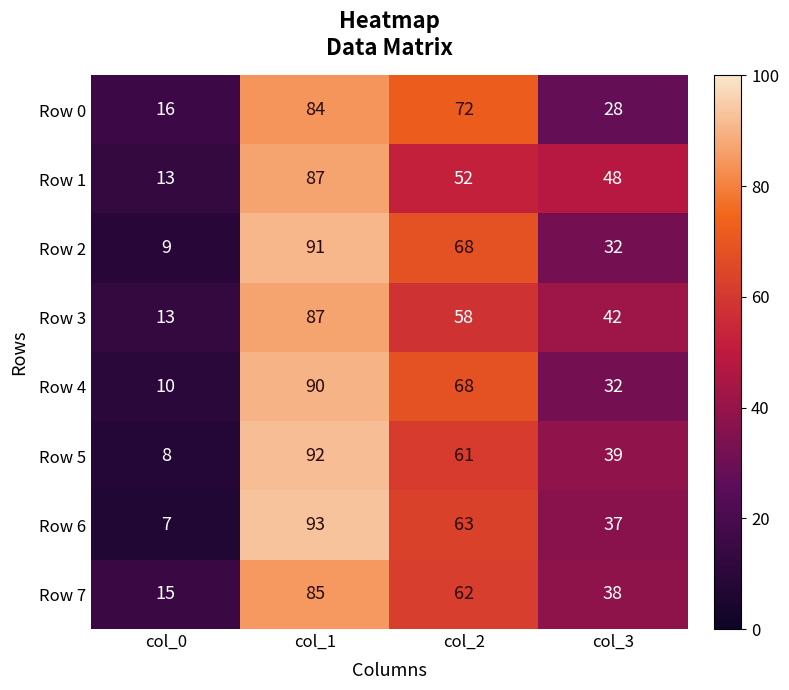

Rank the categories by Row 3 value from lowest to highest.

col_0, col_3, col_2, col_1